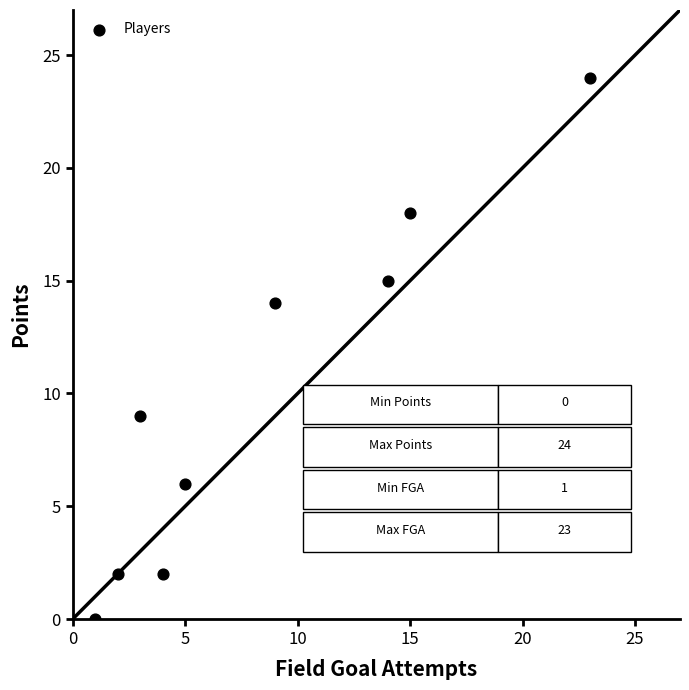

What is the average Y value?

10